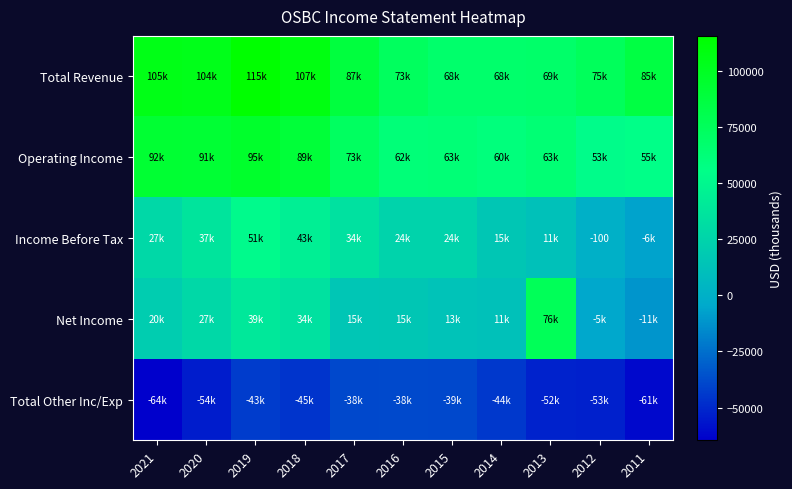

The Income Before Tax series shows -70 at 2012. True or false?

False